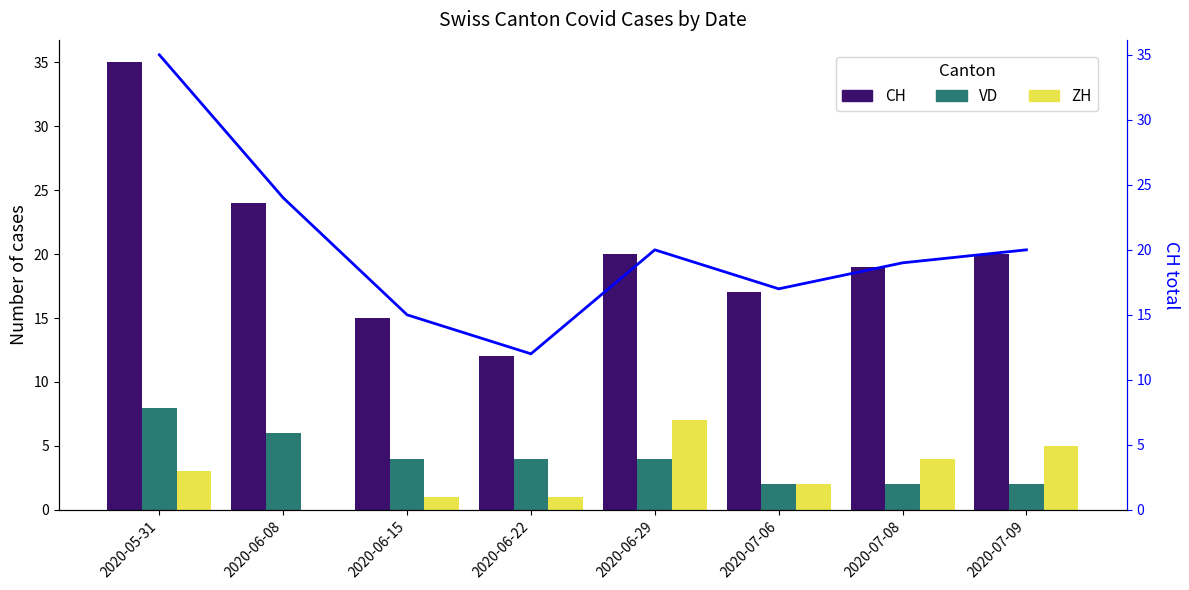

Are the bars horizontal?

No